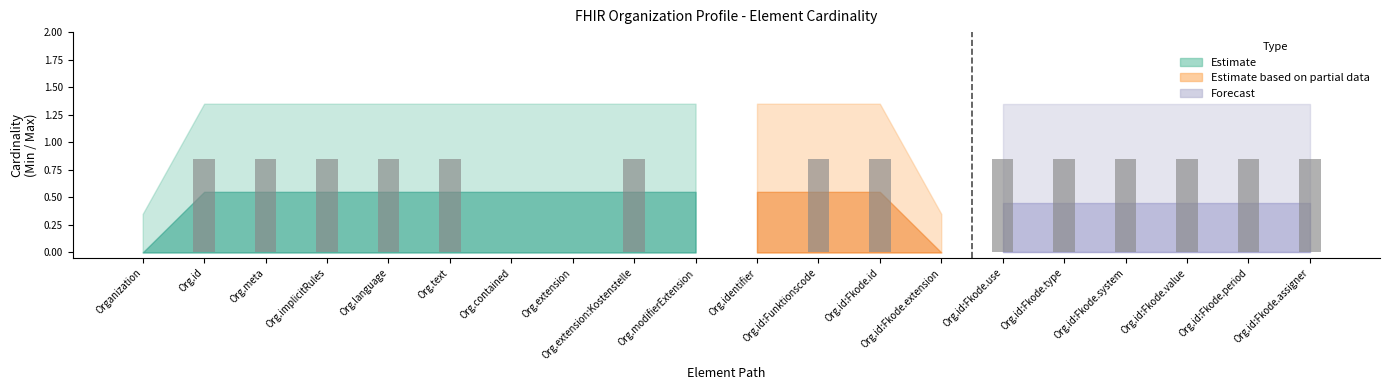

Is it true that the value at Org.contained is 0.0?

True